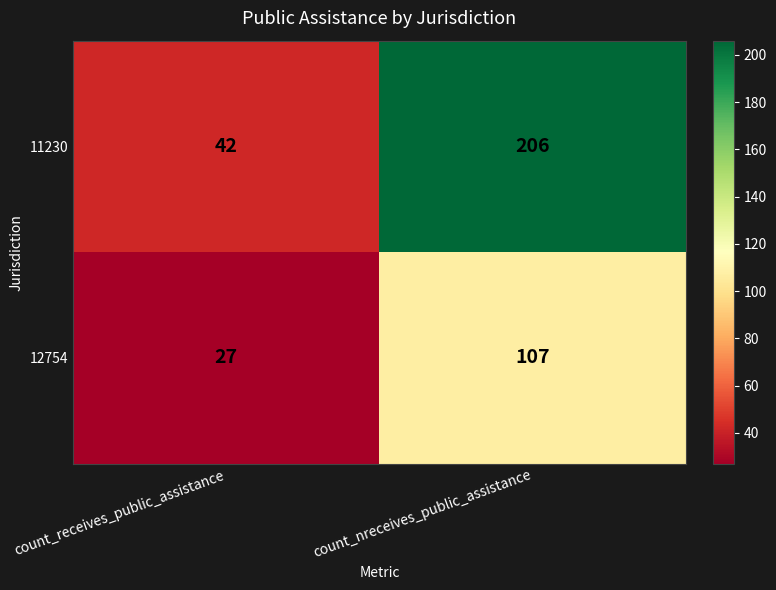

What is the total value across all series at count_receives_public_assistance?

69